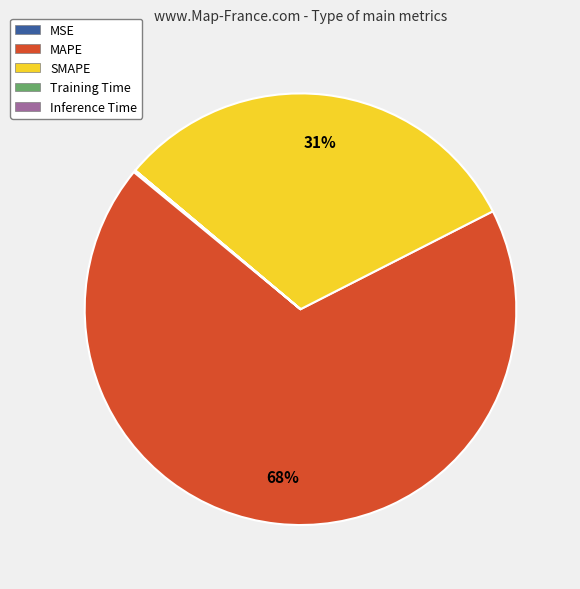

Which category accounts for the majority?

MAPE